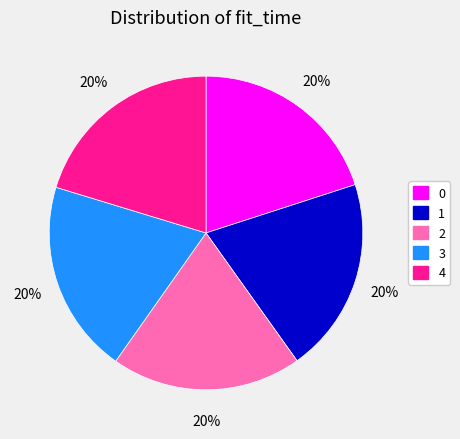

Combined, do 4 and 0 account for over 50%?

No